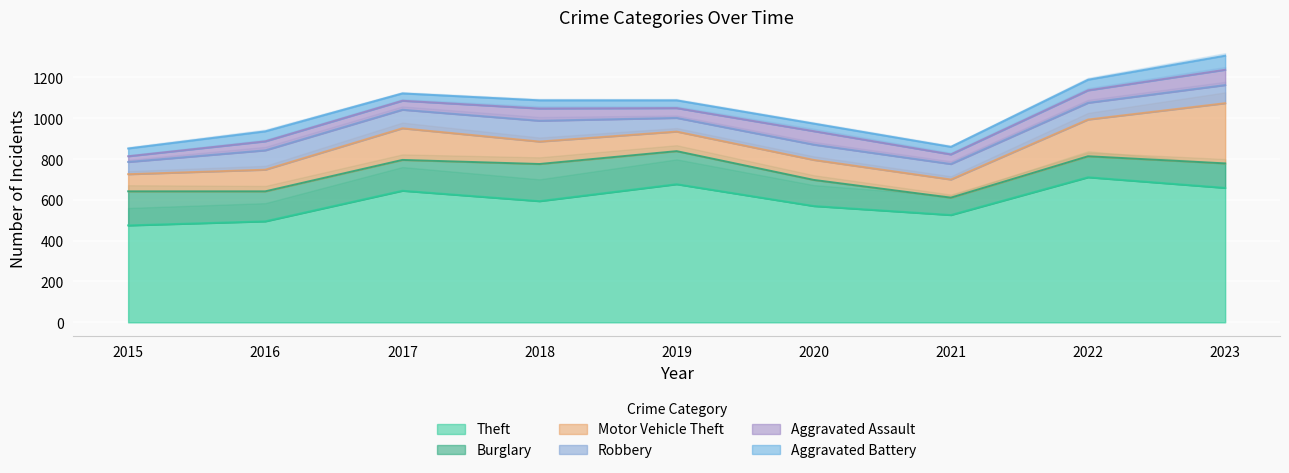

The value of Theft at 2017 is 645. True or false?

True